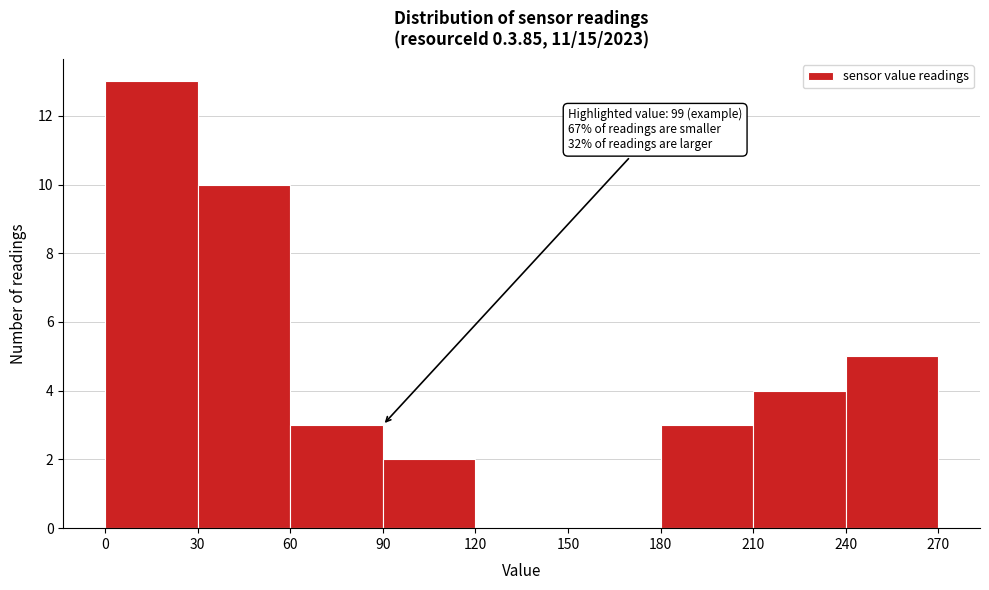

Which range on the x-axis has the tallest bar?

0 to 30